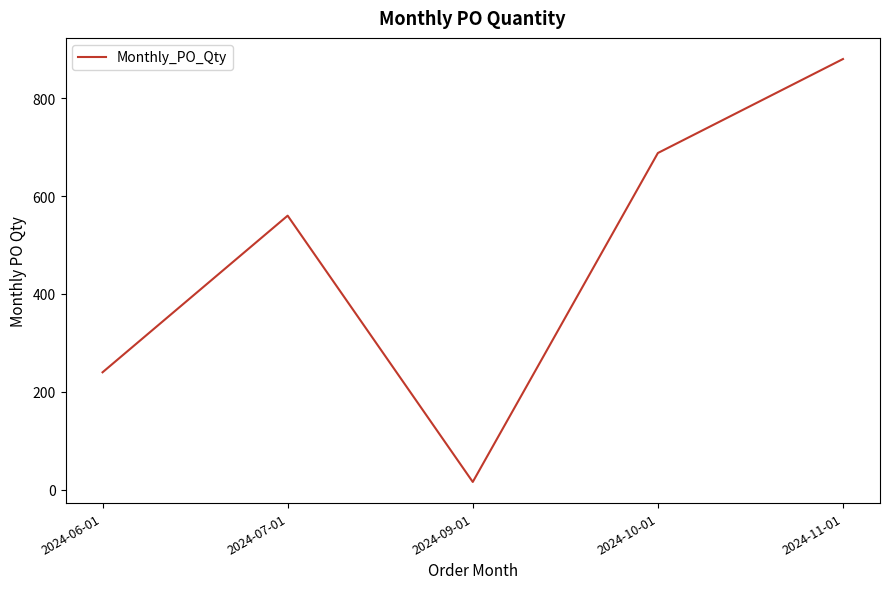

Does the chart have visible grid lines?

No